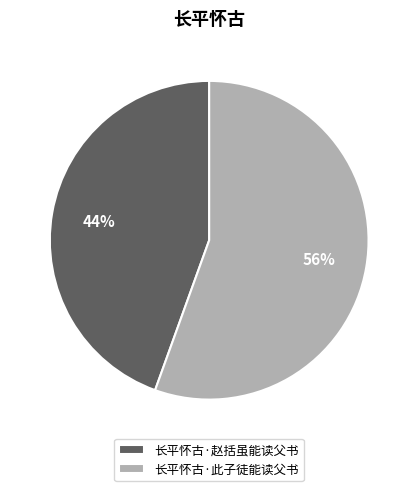

To the nearest percent, what is the average slice percentage?

50%